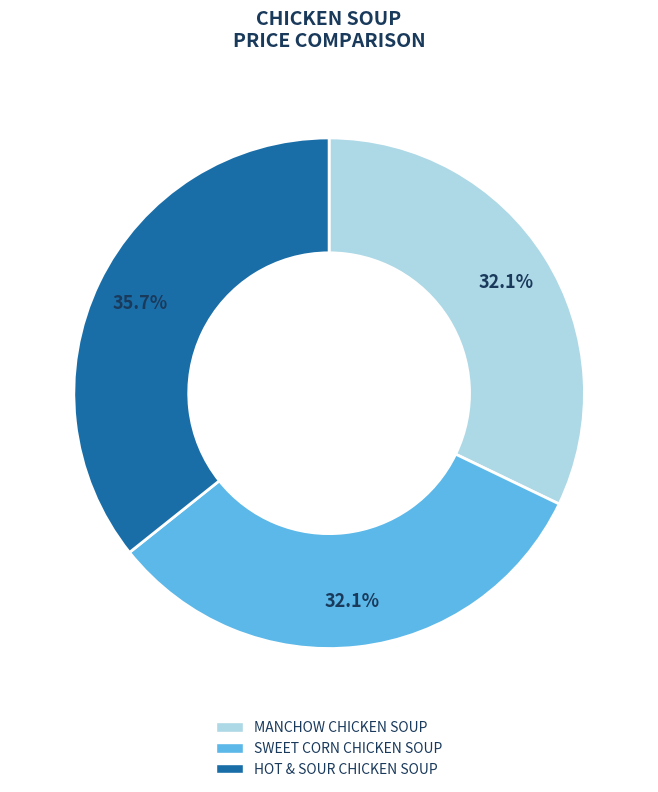

What is the largest slice in the pie chart?

HOT & SOUR CHICKEN SOUP